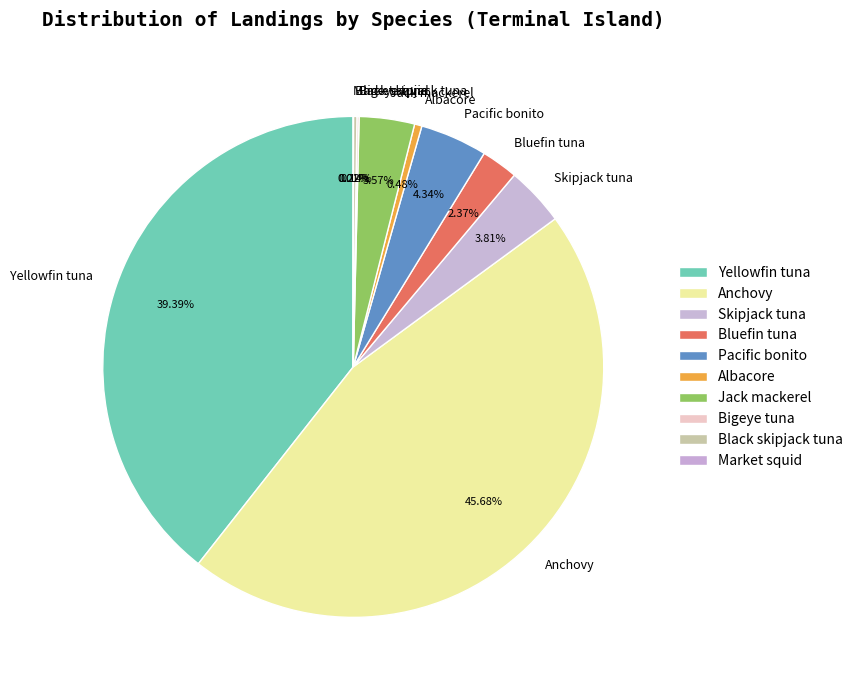

Is there a majority slice in this chart?

No